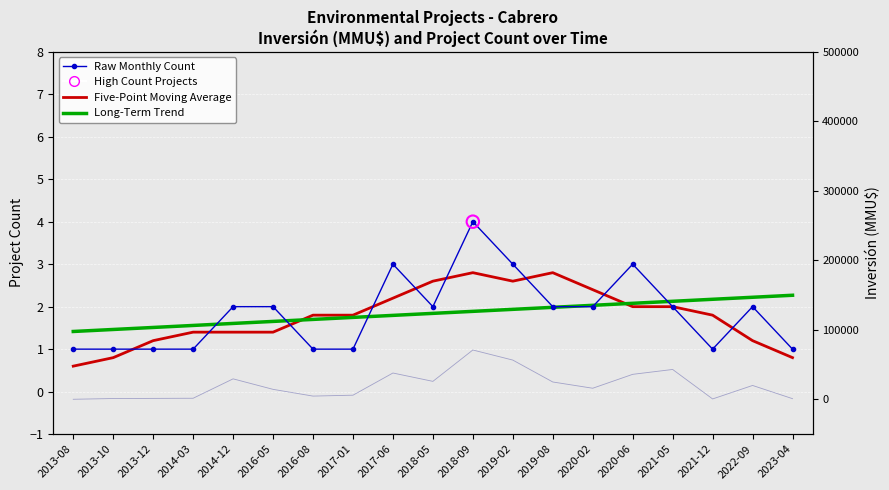

Which series has the largest total across all categories?

Raw Monthly Count